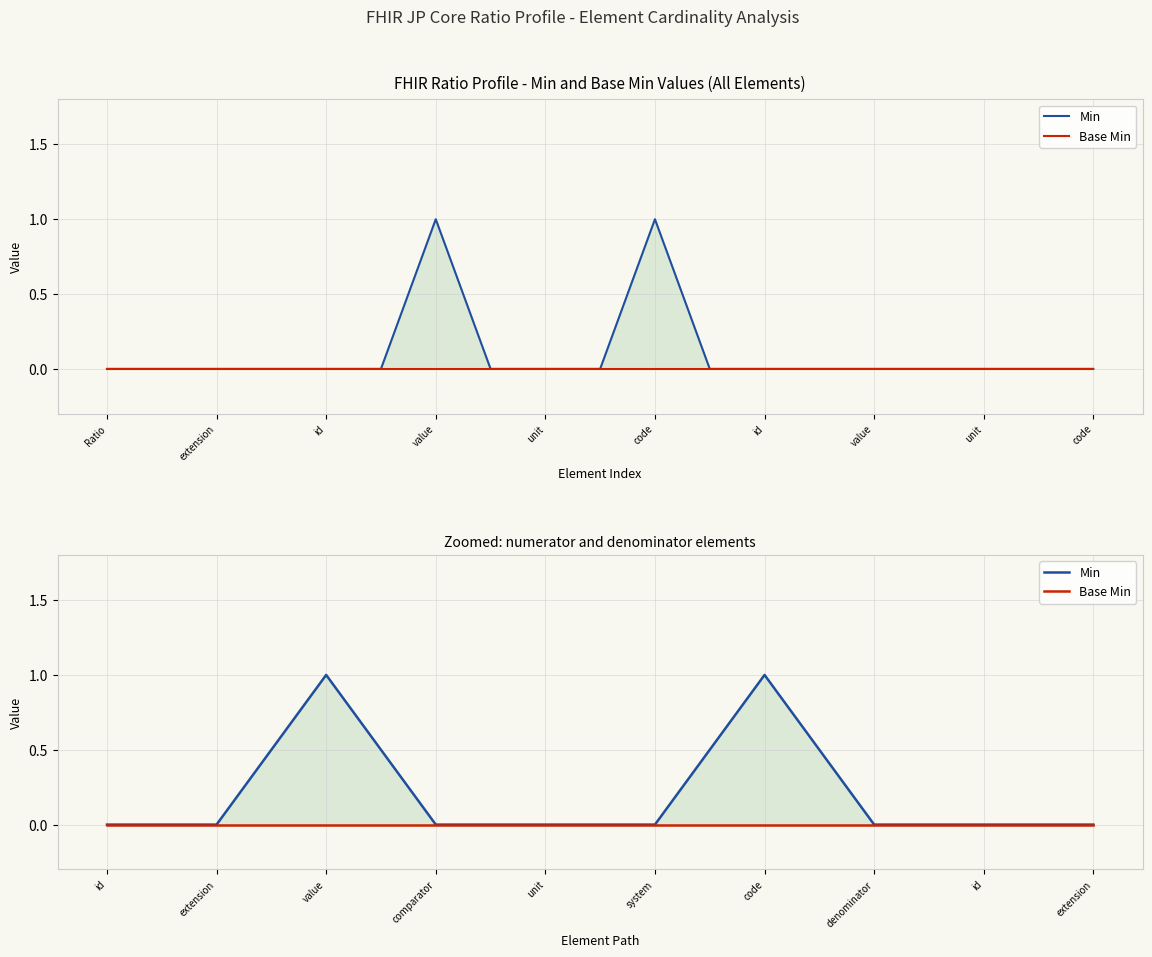

Reading left to right, what are all the values shown in this chart?

Min: 0	0	1	0	0	0	1	0	0	0
Base Min: 0	0	0	0	0	0	0	0	0	0